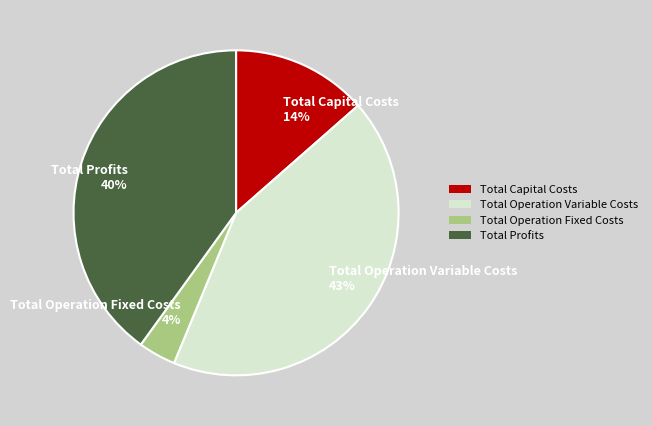

Between Total Profits and Total Operation Fixed Costs, which is larger?

Total Profits